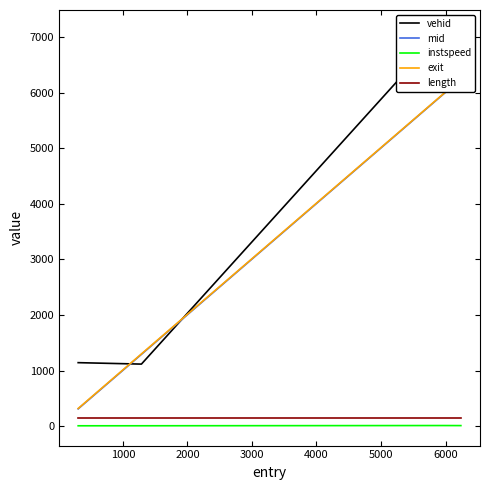

True or false: length and instspeed cross at least once.

False